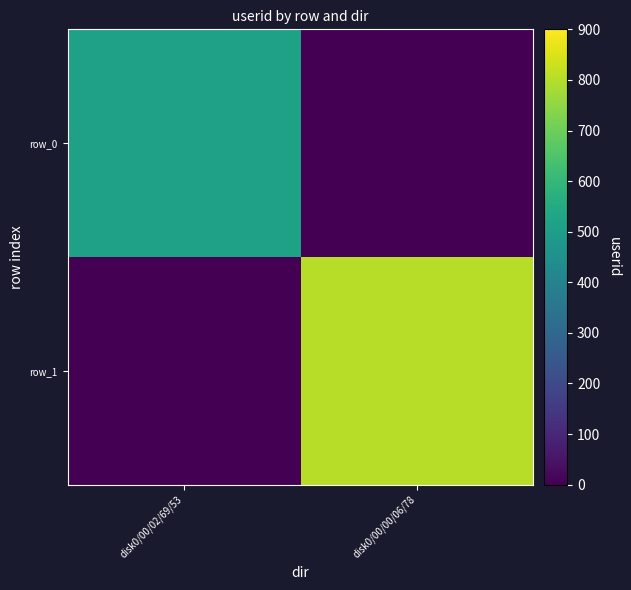

Which series has the largest range (max minus min)?

row_1